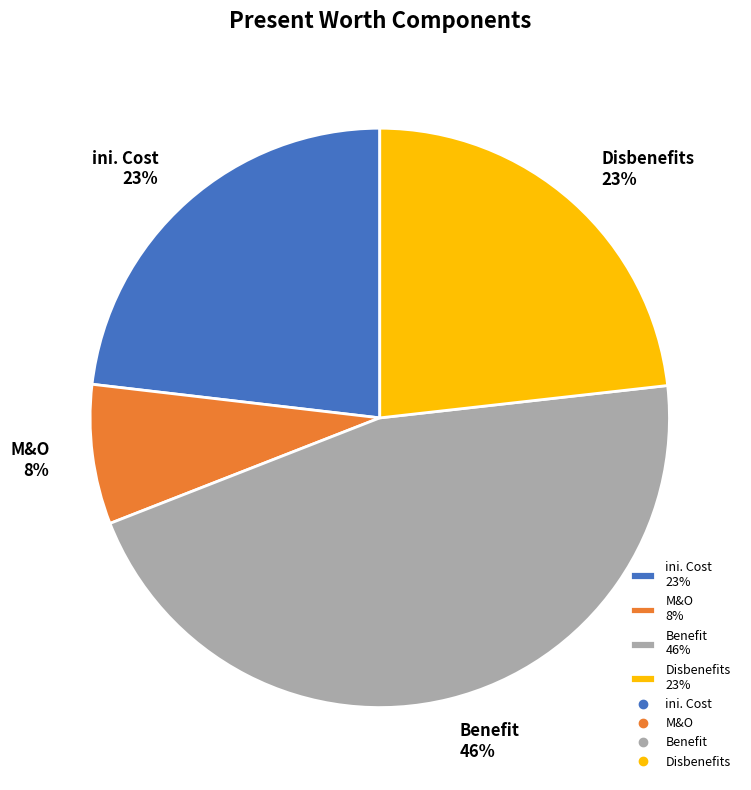

How many segments does this pie chart have?

4